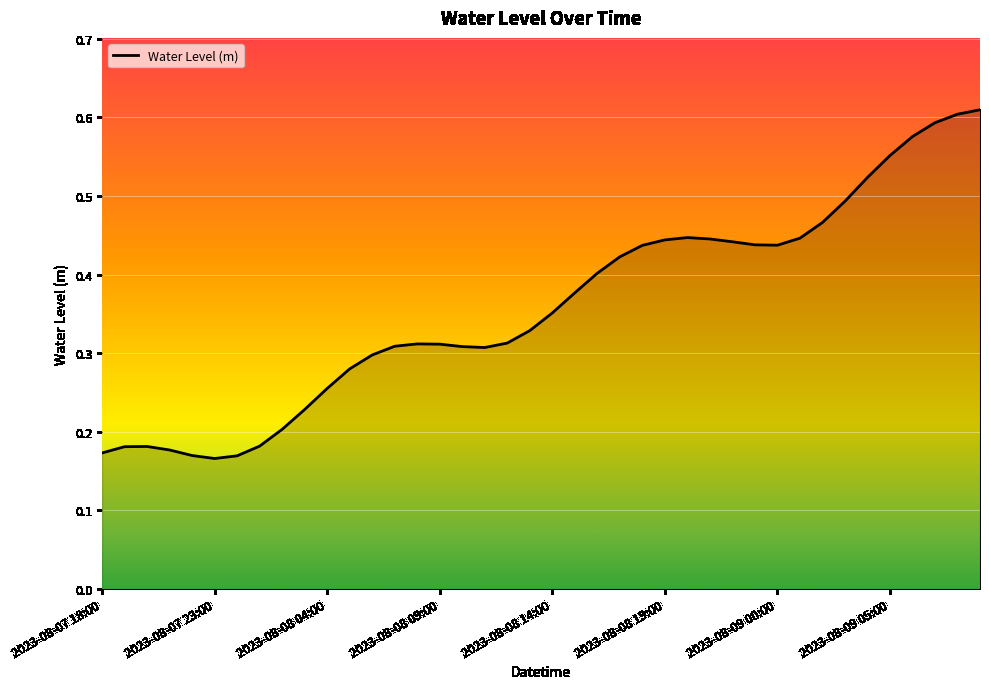

Count the number of categories in the chart.

40